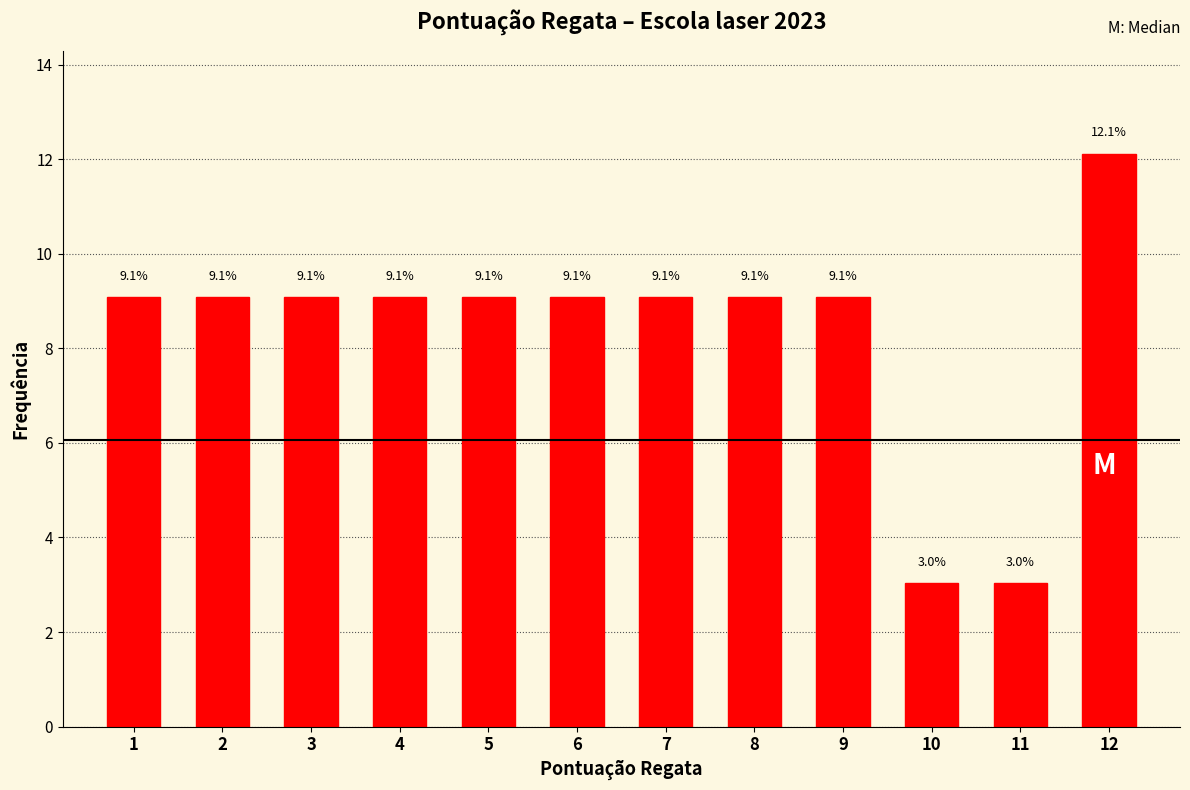

Reading left to right, transcribe all the data shown in this chart.

1=9.1	2=9.1	3=9.1	4=9.1	5=9.1	6=9.1	7=9.1	8=9.1	9=9.1	10=3.0	11=3.0	12=12.1